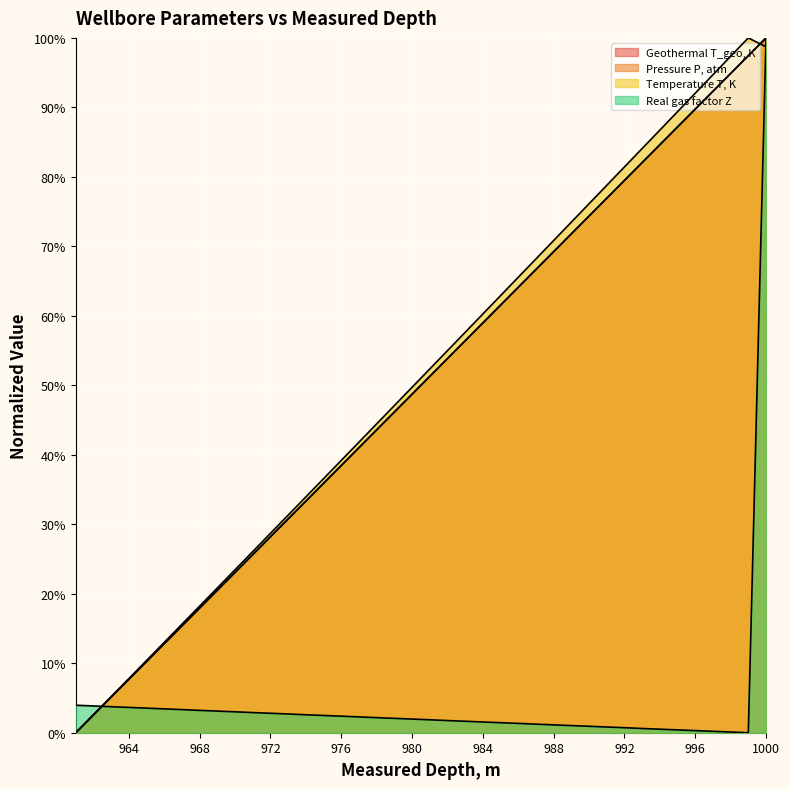

What is the value of the Geothermal T_geo, K point at the 8th from the left?

0.8